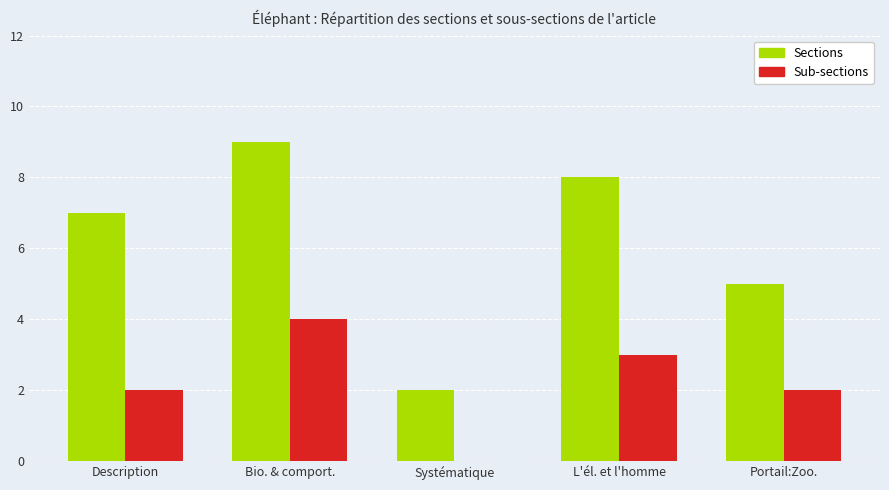

How many groups of bars are there?

5